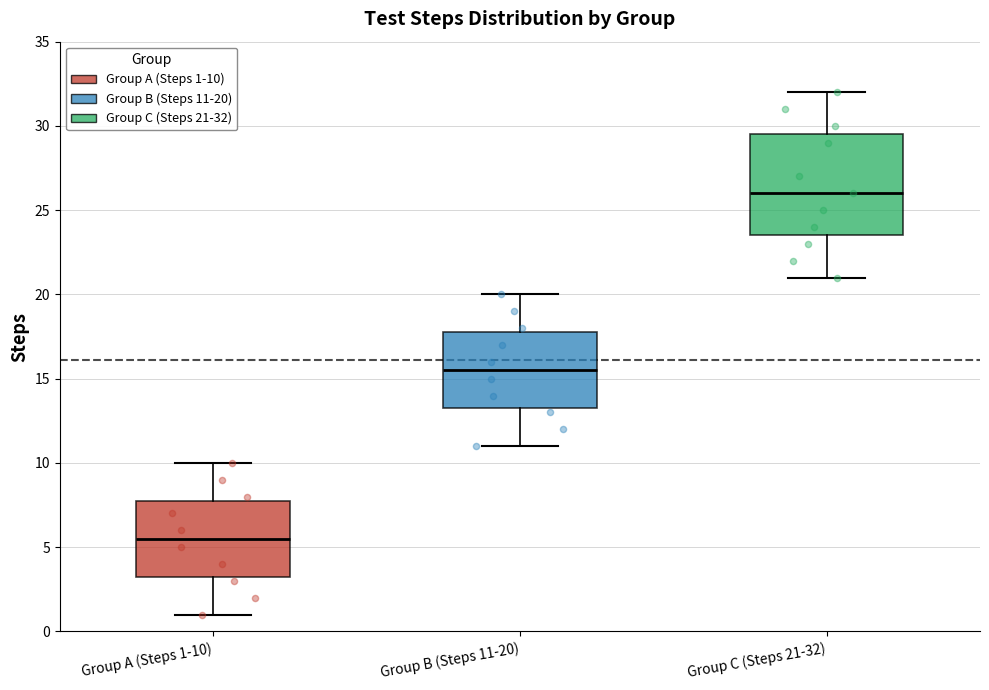

Reading left to right, read every box against the y-axis: the position of its median line, the range the box covers, and the ends of its whiskers. The values are not printed on the chart, so give them approximately, as read against the axis.

Group A (Steps 1-10): median 5.5, box 3.5 to 8.0, whiskers 1.0 to 10.0
Group B (Steps 11-20): median 15.5, box 13.5 to 18.0, whiskers 11.0 to 20.0
Group C (Steps 21-32): median 26.0, box 23.5 to 29.5, whiskers 21.0 to 32.0